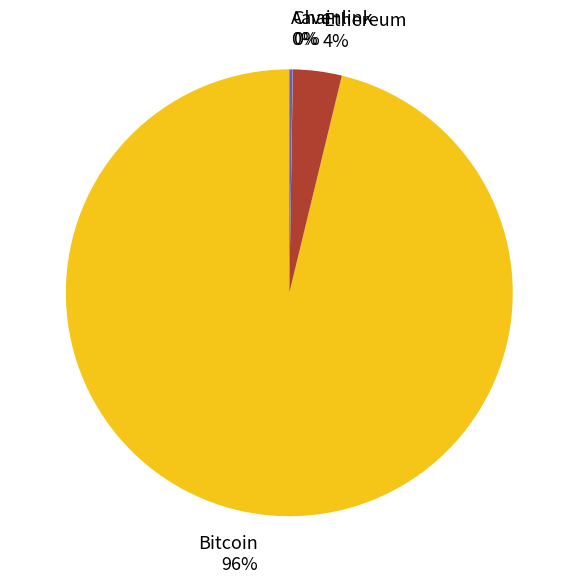

Is Bitcoin the majority of the pie?

Yes